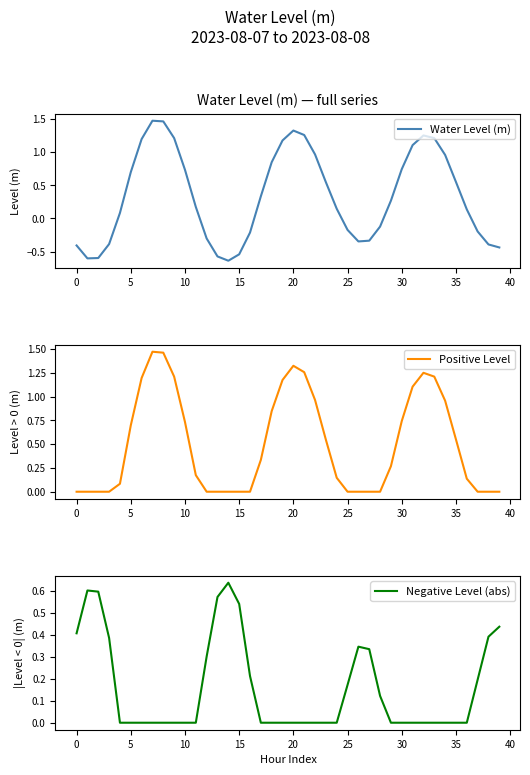

List the series in order of their overall mean, highest first.

Positive Level, Water Level (m), Negative Level (abs)